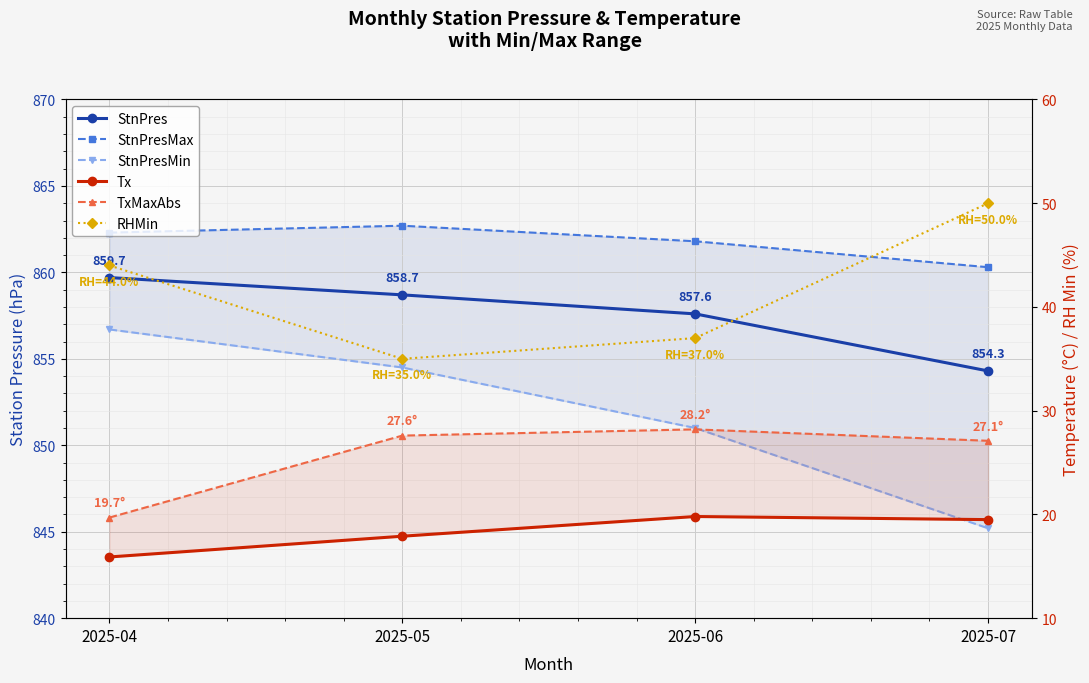

The TxMaxAbs series shows 28.8 at 2025-04. True or false?

False